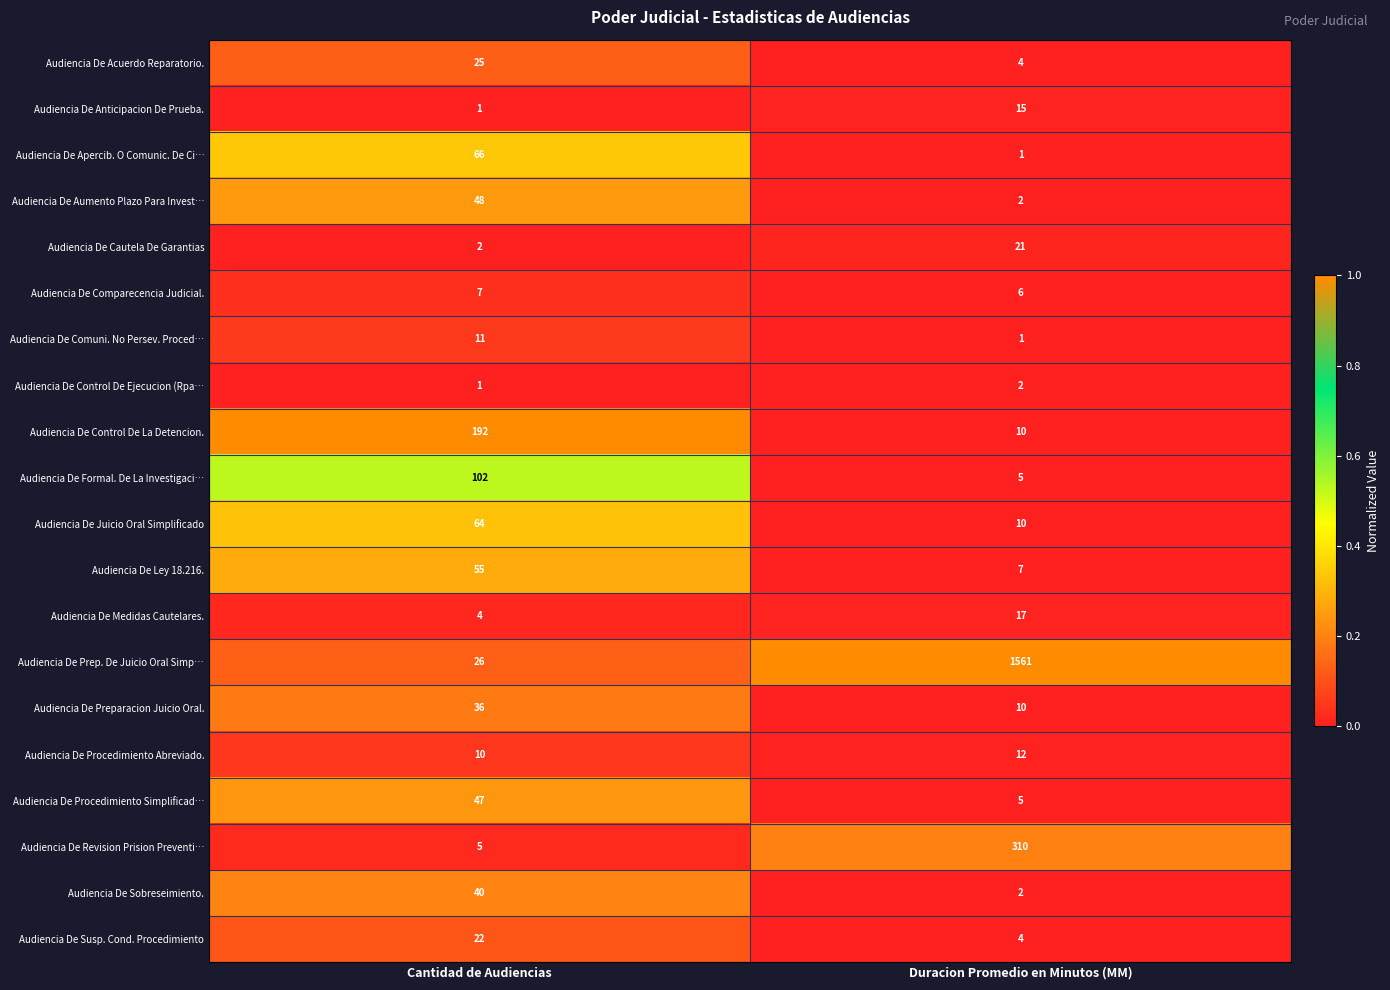

The value of Audiencia De Susp. Cond. Procedimiento at Duracion Promedio en Minutos (MM) is 6. True or false?

False